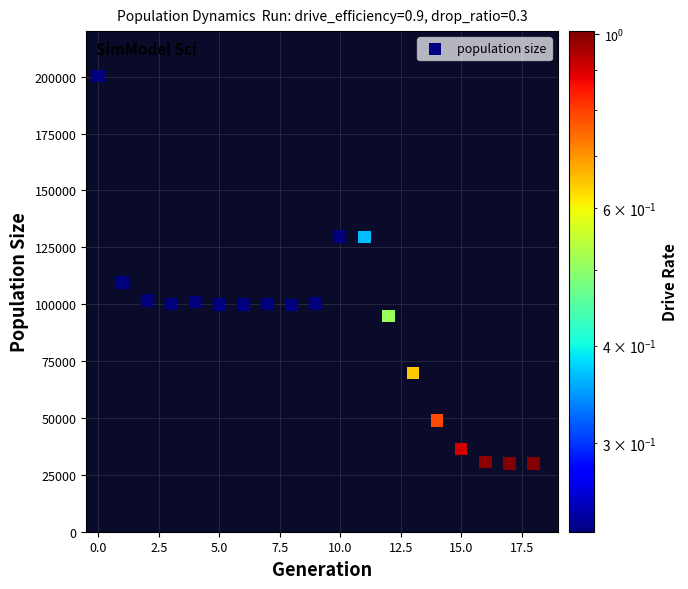

What Y value in the scatter plot is closest to 115091?

109475